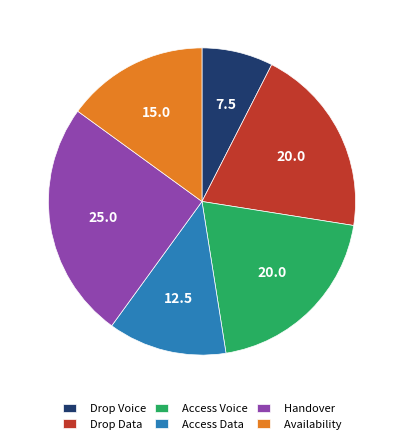

What is the smallest slice in the pie chart?

Drop Voice